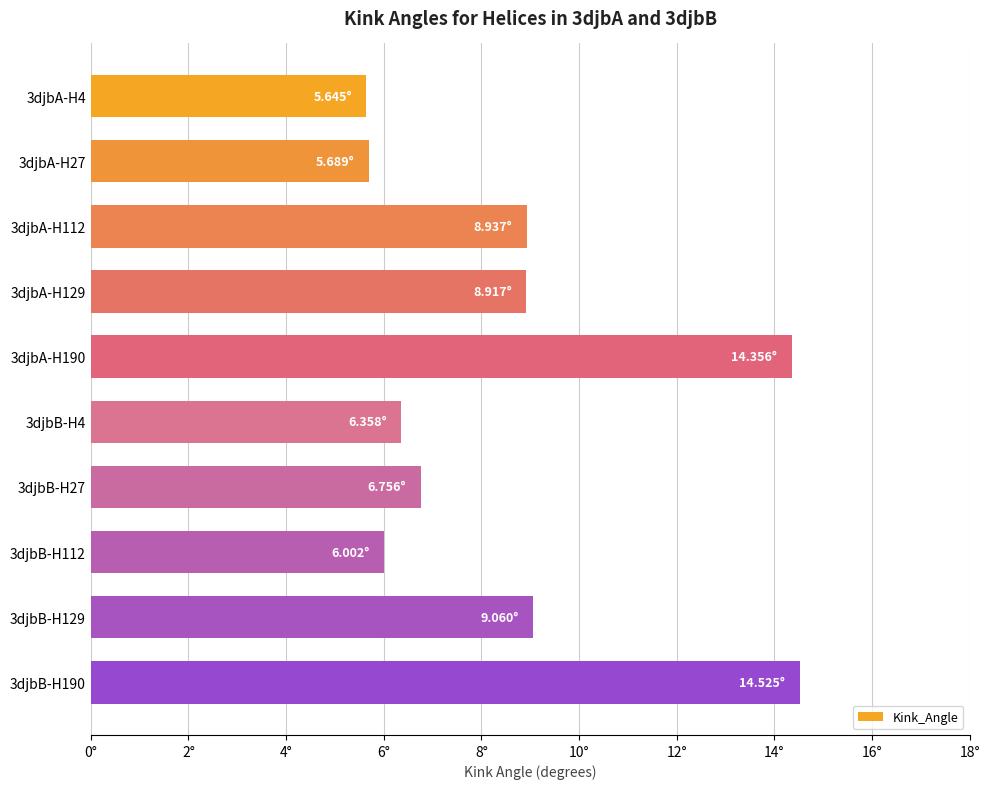

Which category has the highest value across all series?

3djbB-H190